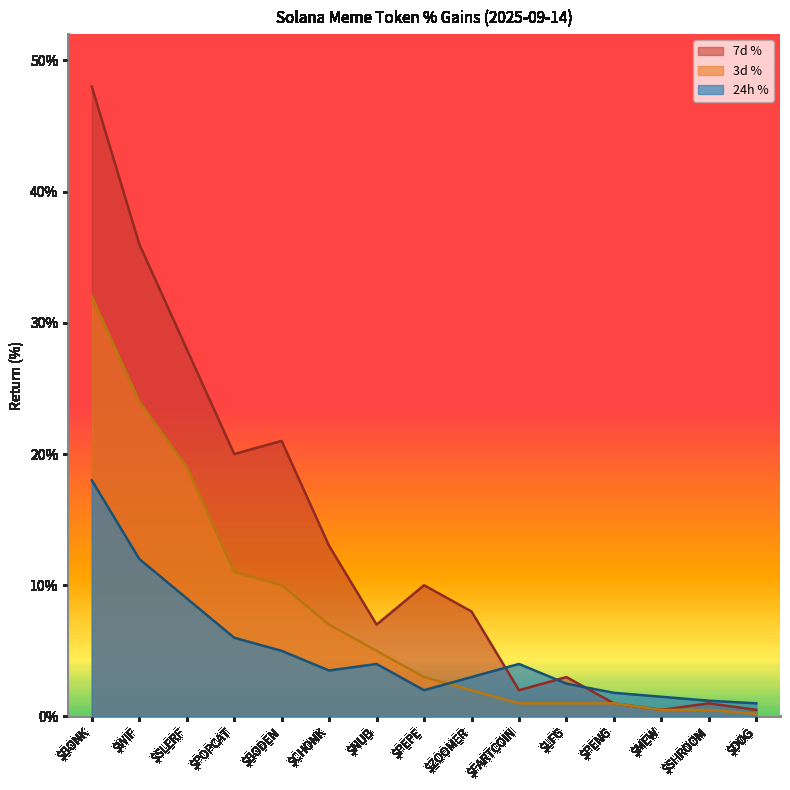

Which category has the highest value in the 3d % series?

$BONK